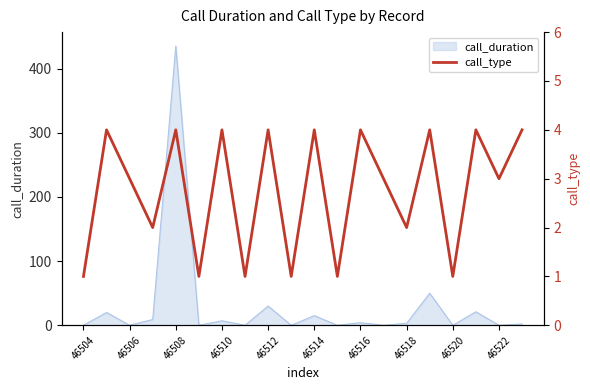

Which category has the highest value in the call_duration series?

46508